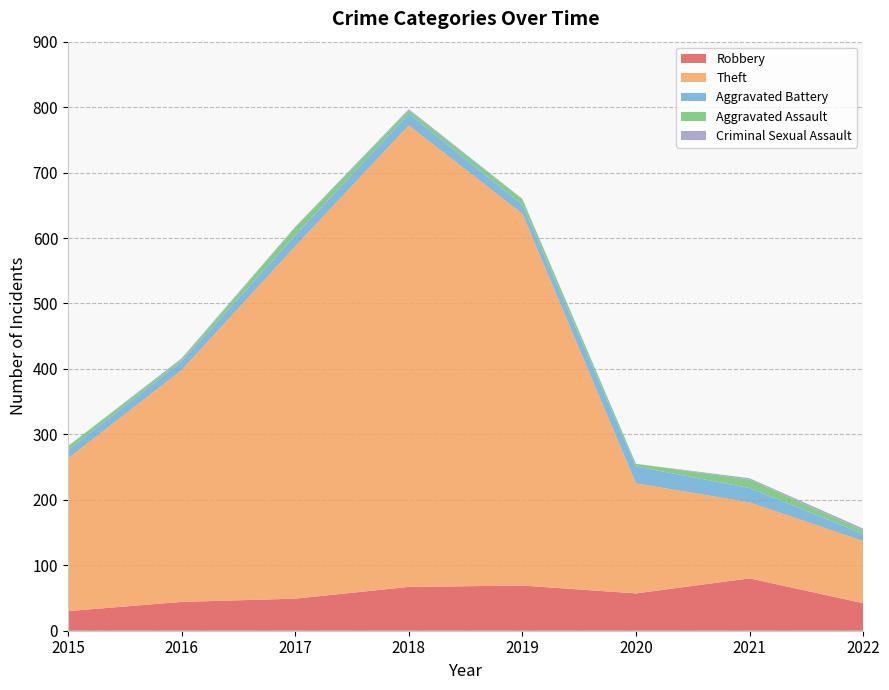

Reading right to left, what are all the values shown in this chart?

Robbery: 42	80	57	69	67	49	44	30
Theft: 95	116	168	568	705	538	354	233
Aggravated Battery: 11	22	26	14	18	17	13	13
Aggravated Assault: 5	13	4	8	5	12	3	6
Criminal Sexual Assault: 3	2	0	1	2	1	2	0